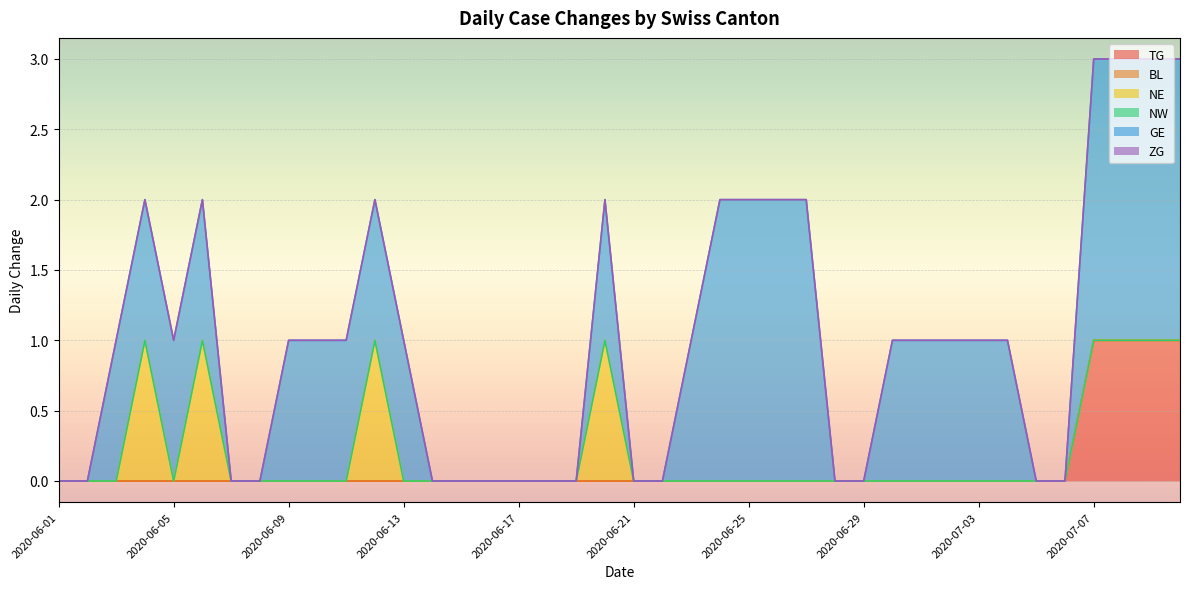

Does the chart display data point markers on the line(s)?

No